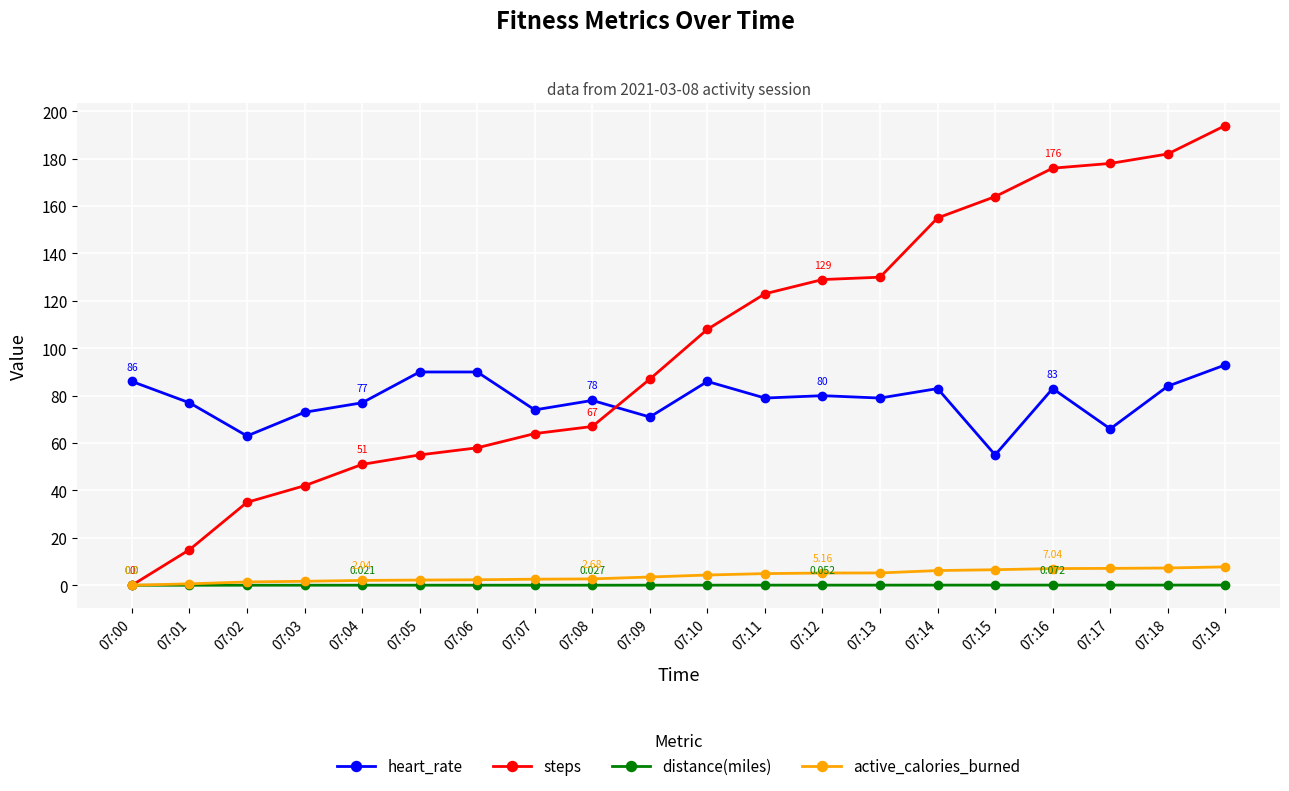

What are all the series names shown in the legend?

heart_rate, steps, distance(miles), active_calories_burned